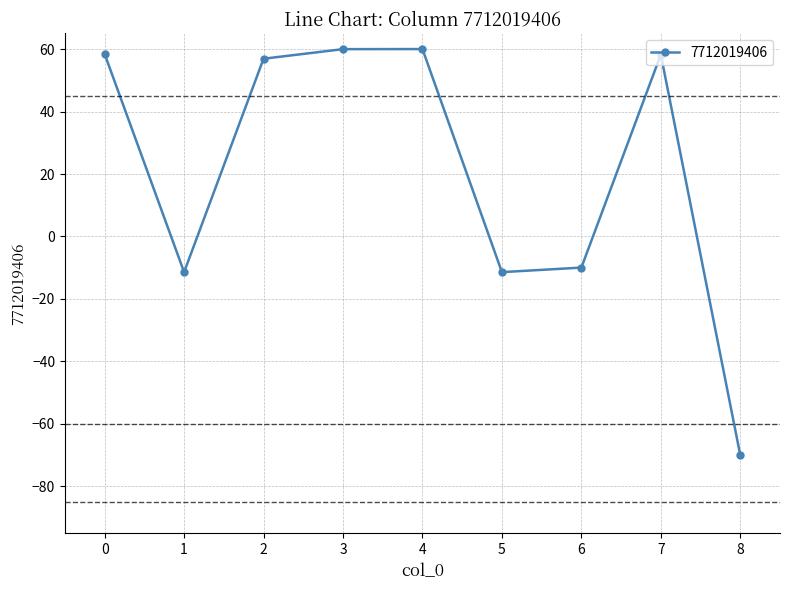

What is the approximate value at 2?

56.9